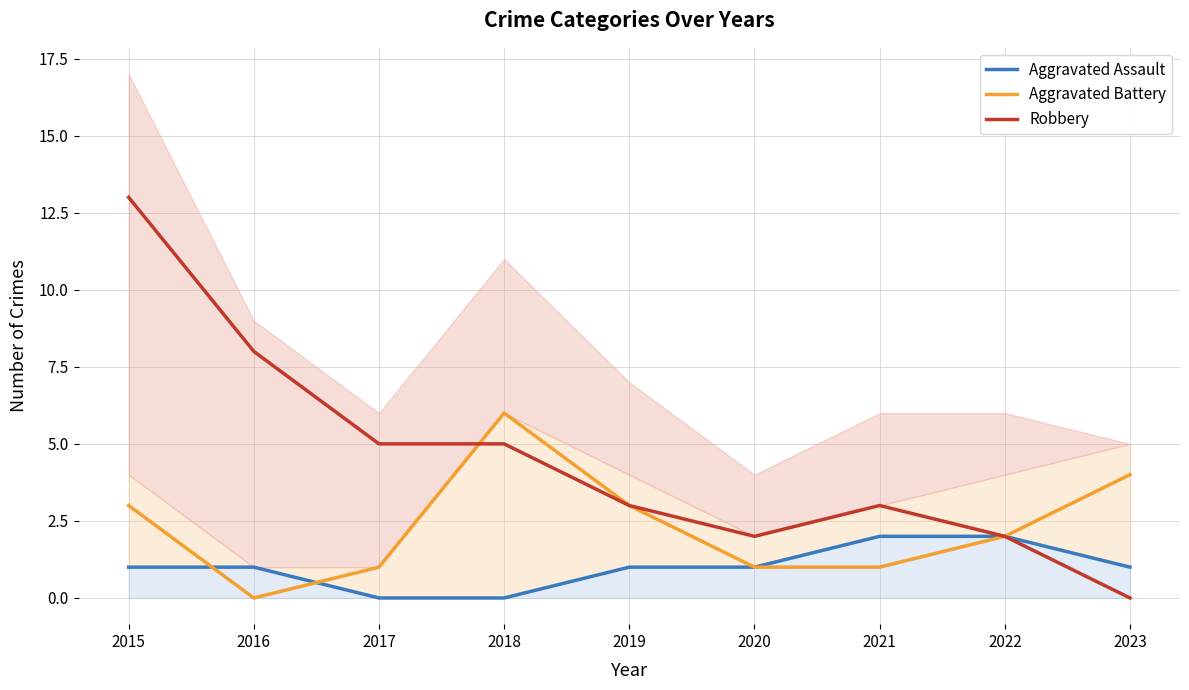

What is the greatest value displayed?

13